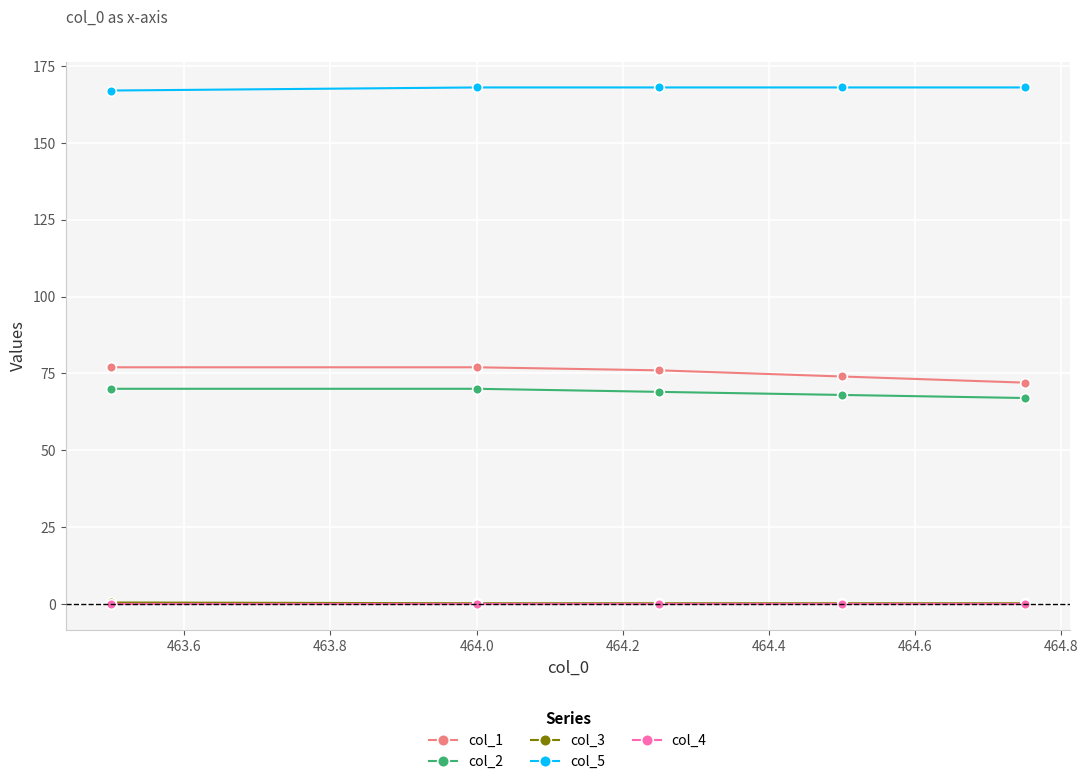

True or false: col_2 and col_5 cross at least once.

False